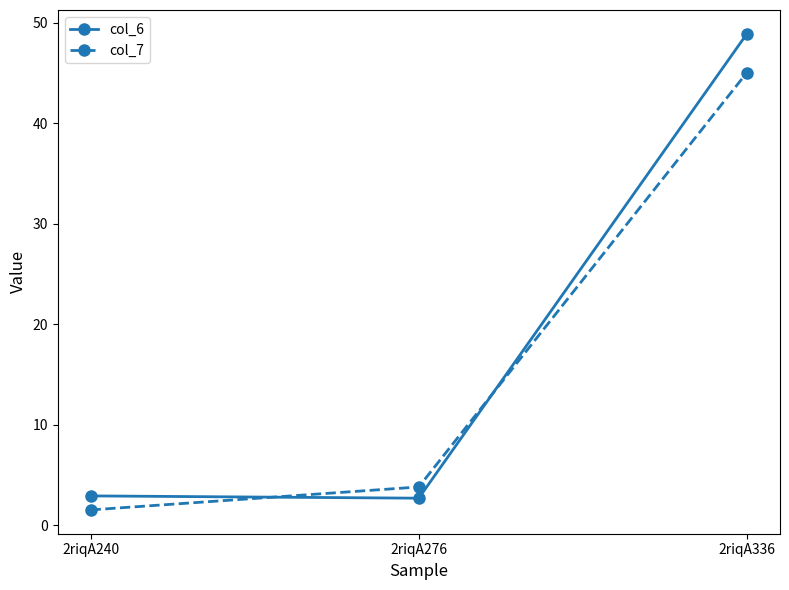

At which category is the sum across all series the highest?

2riqA336